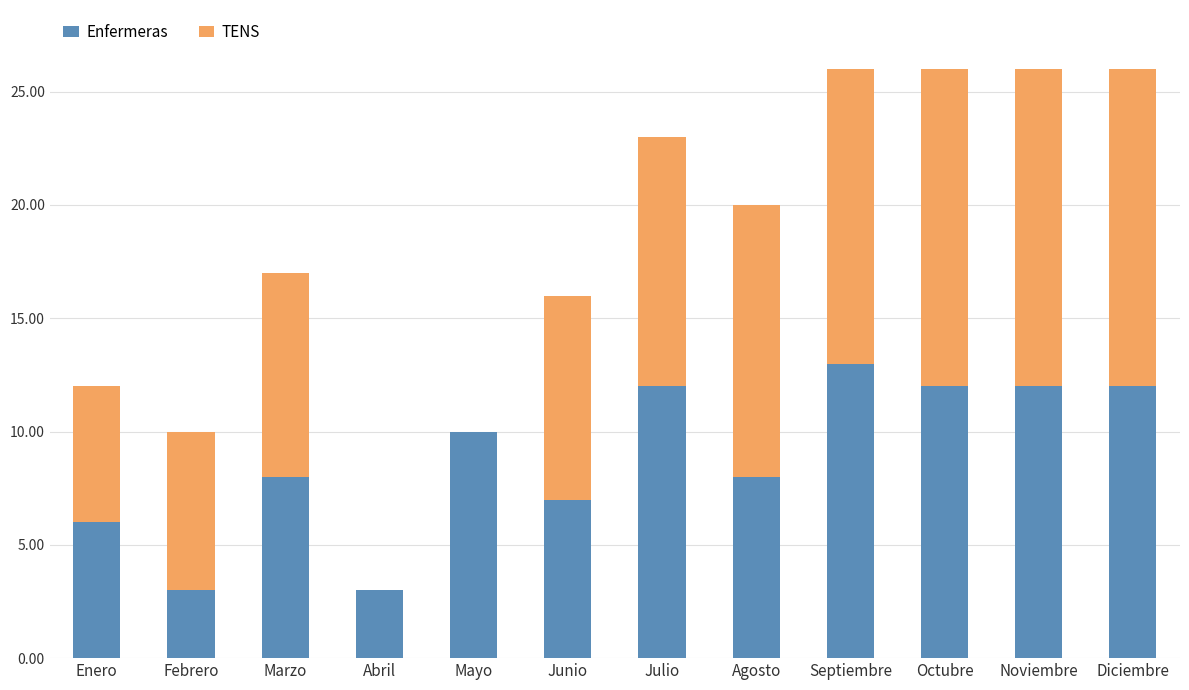

What is the sum of all Enfermeras values?

106